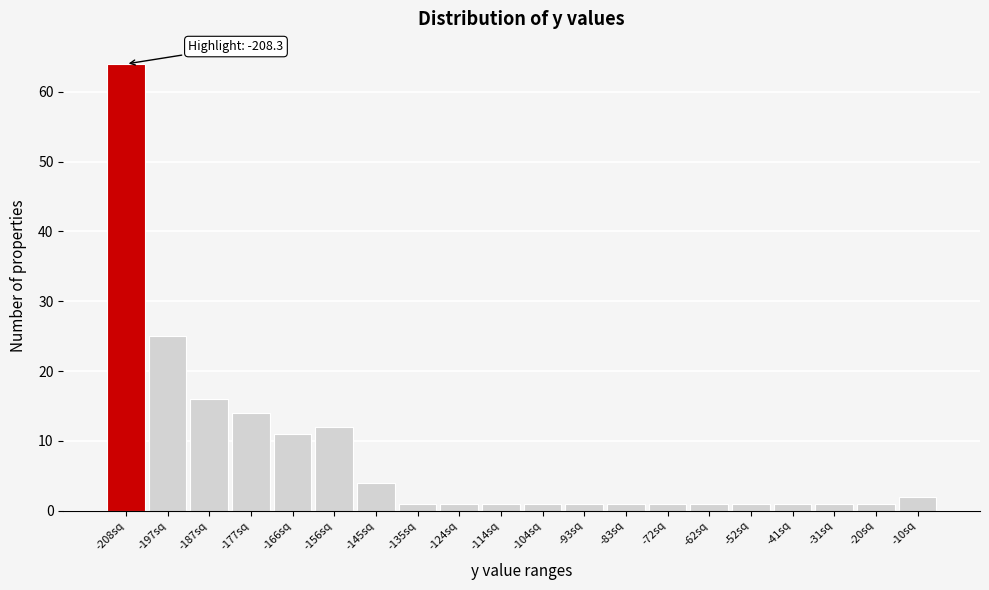

Reading right to left, list all the values displayed in this chart.

2	1	1	1	1	1	1	1	1	1	1	1	1	4	12	11	14	16	25	64